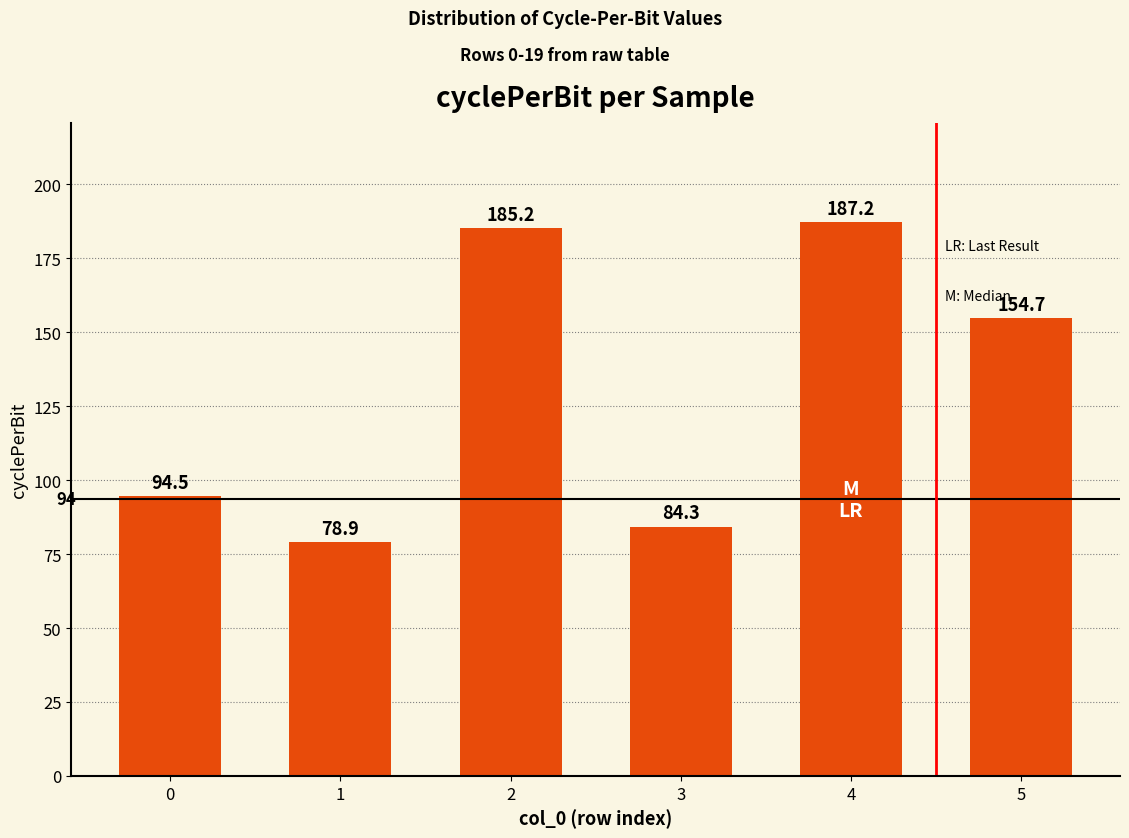

What is the sum of the values at 2 and 4?

372.4